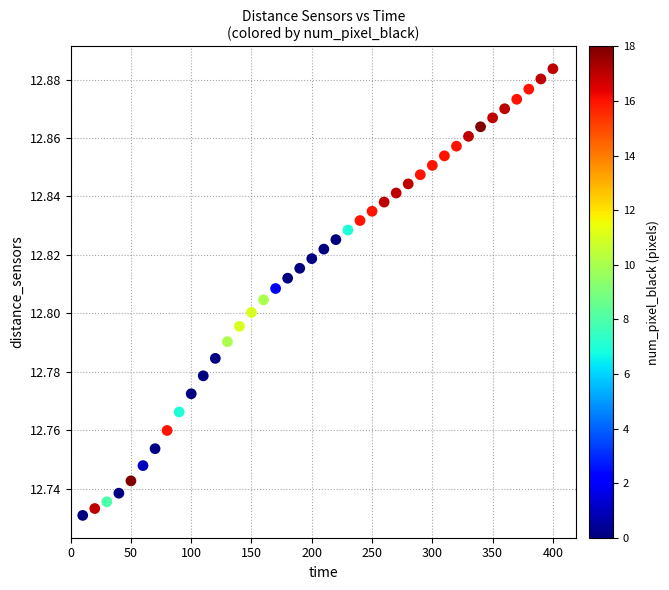

What is the range of X values (max minus min)?

390.0